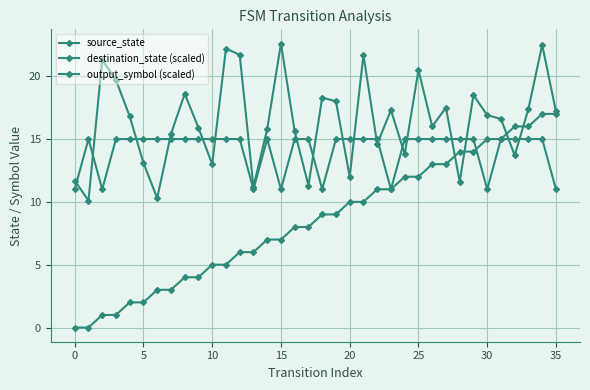

Reading right to left, list all the values displayed in this chart.

source_state: 17.0	17.0	16.0	16.0	15.0	15.0	14.0	14.0	13.0	13.0	12.0	12.0	11.0	11.0	10.0	10.0	9.0	9.0	8.0	8.0	7.0	7.0	6.0	6.0	5.0	5.0	4.0	4.0	3.0	3.0	2.0	2.0	1.0	1.0	0.0	0.0
destination_state (scaled): 17.2	22.5	17.4	13.7	16.6	16.9	18.5	11.6	17.5	16.0	20.5	13.8	17.3	14.6	21.7	12.0	18.0	18.3	11.3	15.6	22.6	15.8	11.2	21.7	22.2	13.0	15.9	18.6	15.4	10.3	13.1	16.8	19.7	21.3	10.1	11.7
output_symbol (scaled): 11.0	15.0	15.0	15.0	15.0	11.0	15.0	15.0	15.0	15.0	15.0	15.0	11.0	15.0	15.0	15.0	15.0	11.0	15.0	15.0	11.0	15.0	11.0	15.0	15.0	15.0	15.0	15.0	15.0	15.0	15.0	15.0	15.0	11.0	15.0	11.0